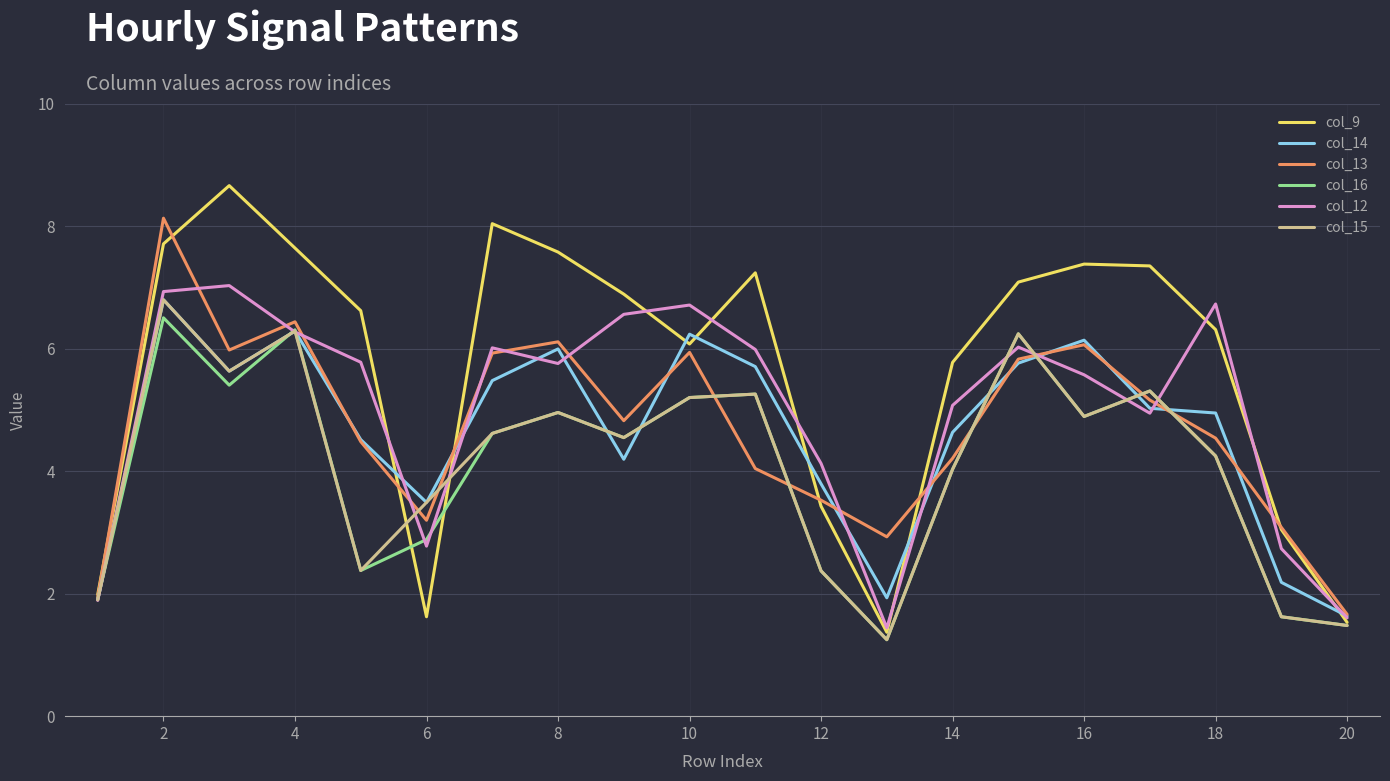

Which series has the largest range (max minus min)?

col_9